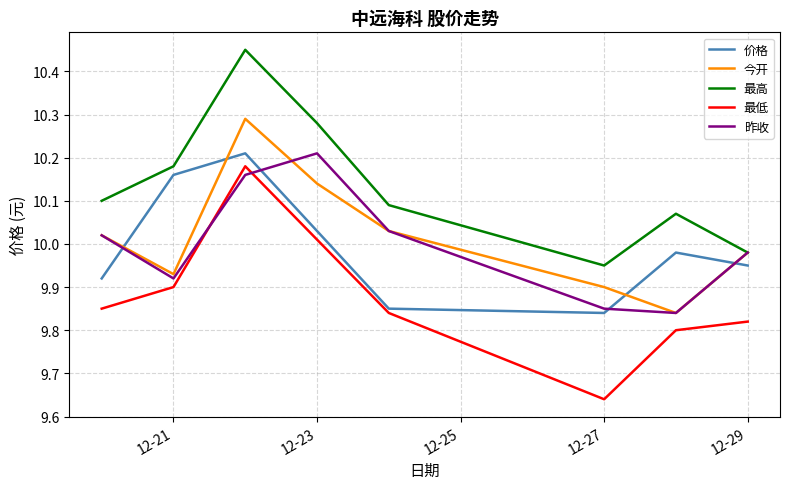

Is this an area chart (filled region under the line)?

No